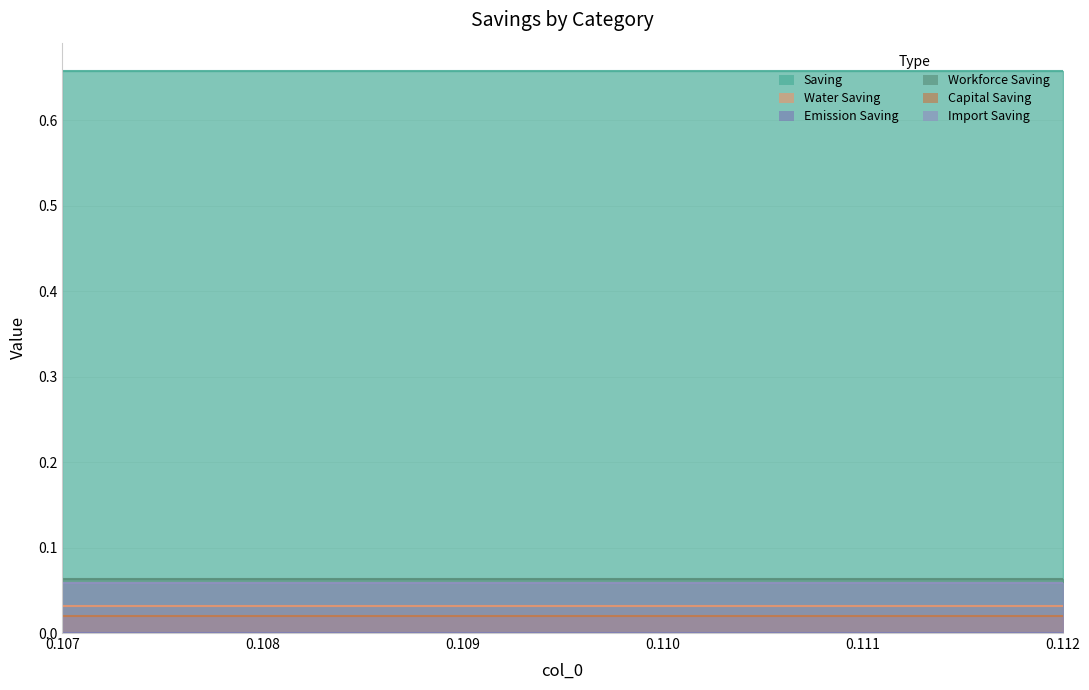

What are all the series names shown in the legend?

Saving, Water Saving, Emission Saving, Workforce Saving, Capital Saving, Import Saving